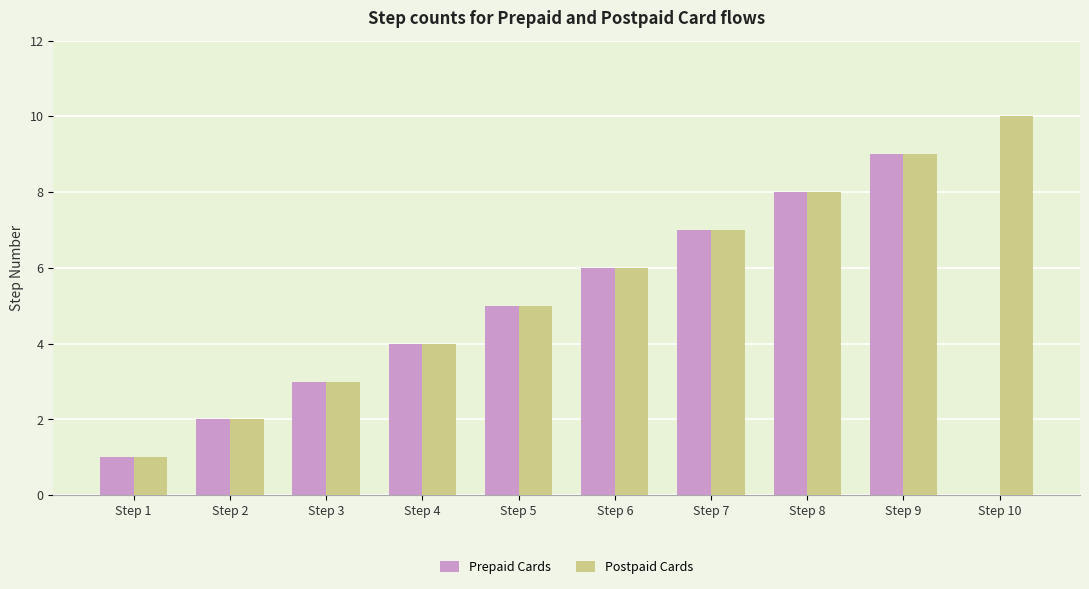

What is the sum of all Postpaid Cards values?

55